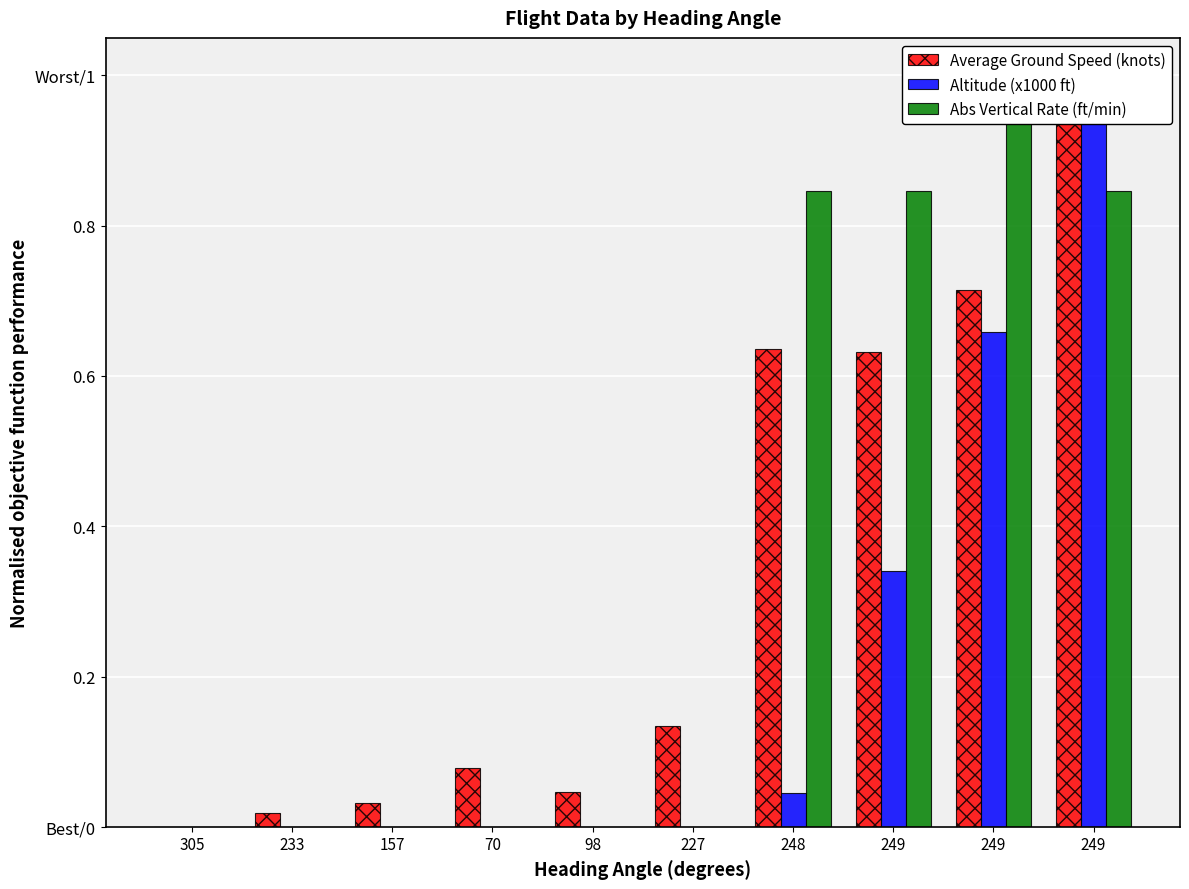

What is the label of the 7th bar from the right?

70